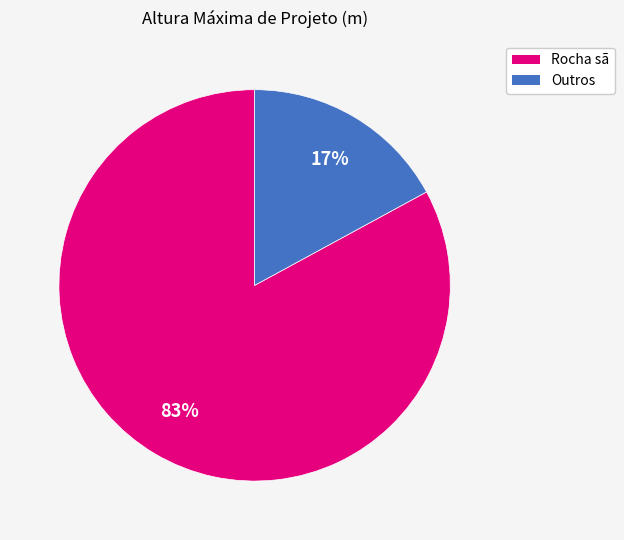

To the nearest percent, what is the difference between the largest and smallest slice percentages?

66%